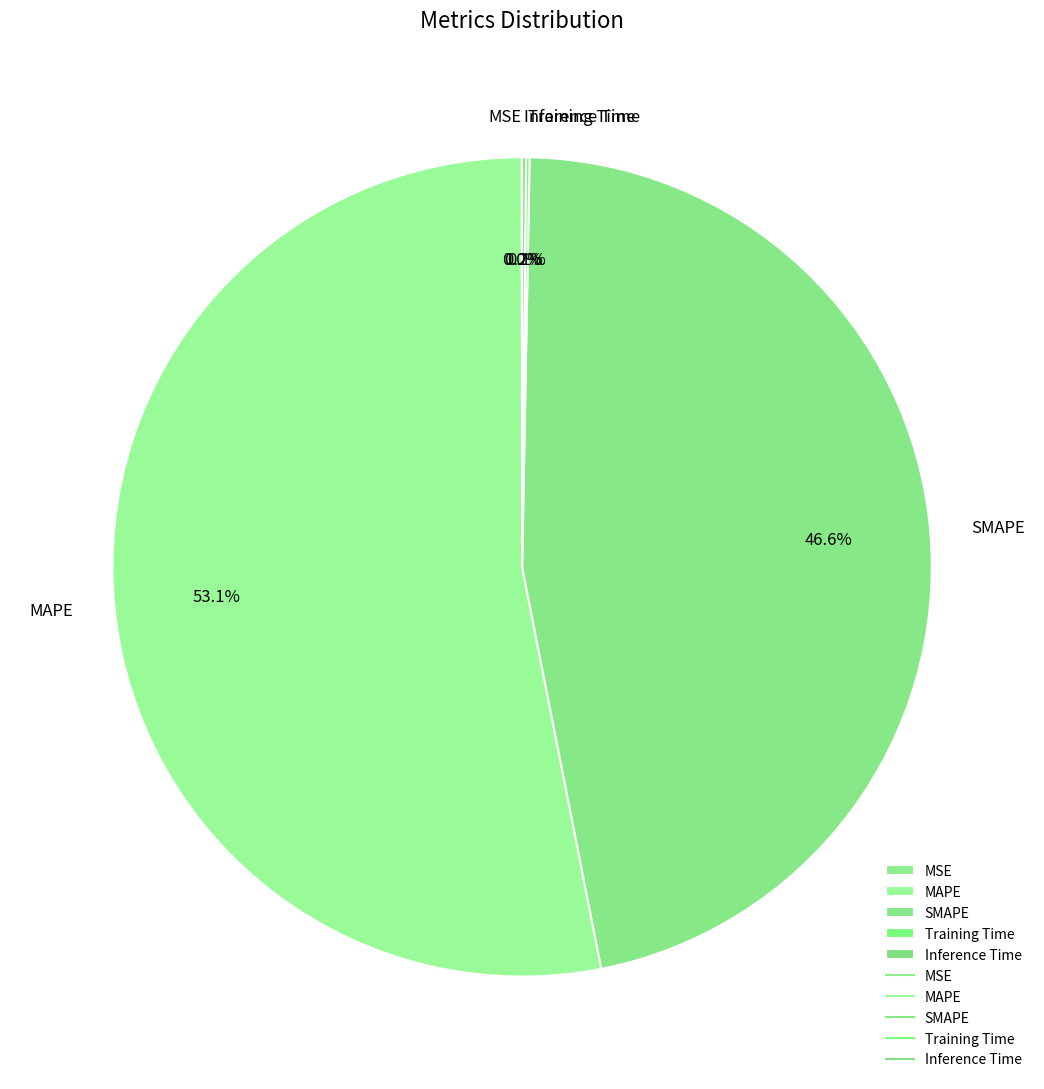

What is the largest slice in the pie chart?

MAPE